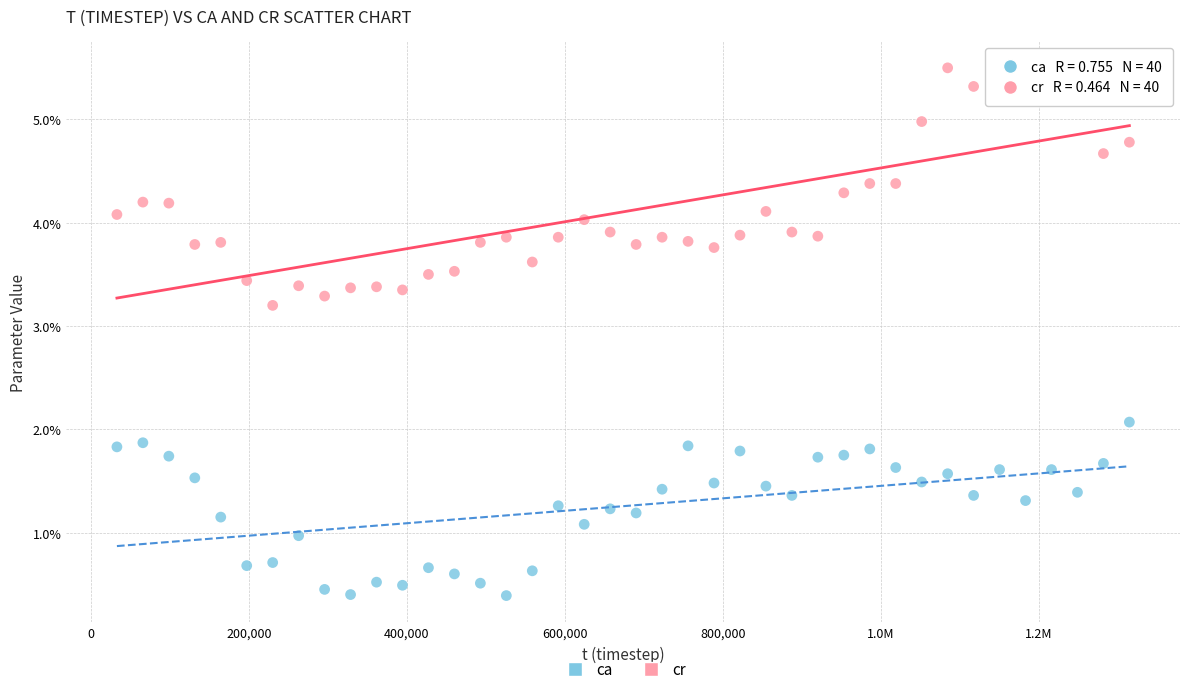

Which series has the widest spread of Y values?

ca